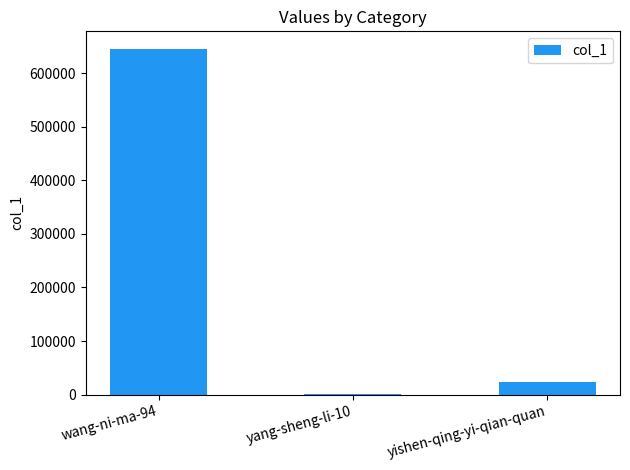

The value at wang-ni-ma-94 is 645985. True or false?

True